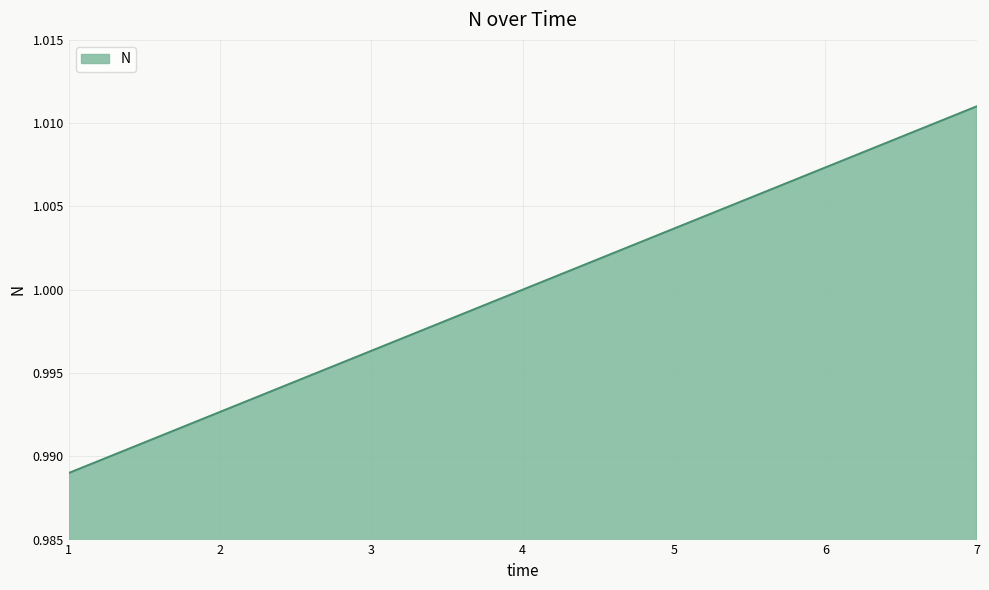

The chart shows a value of 0.7 at 2. True or false?

False